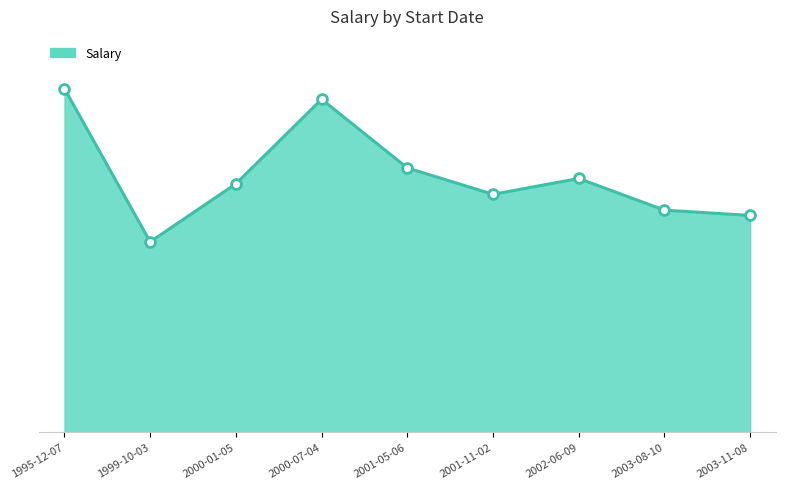

Does the chart have visible grid lines?

No